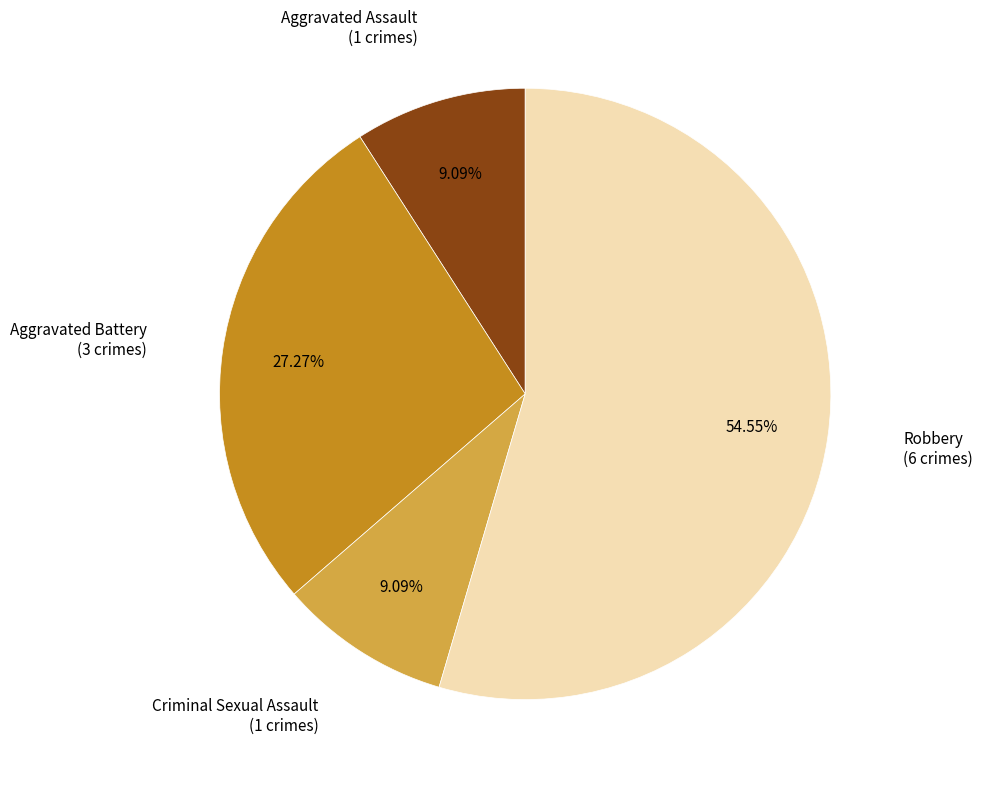

Does any single category account for the majority?

Yes